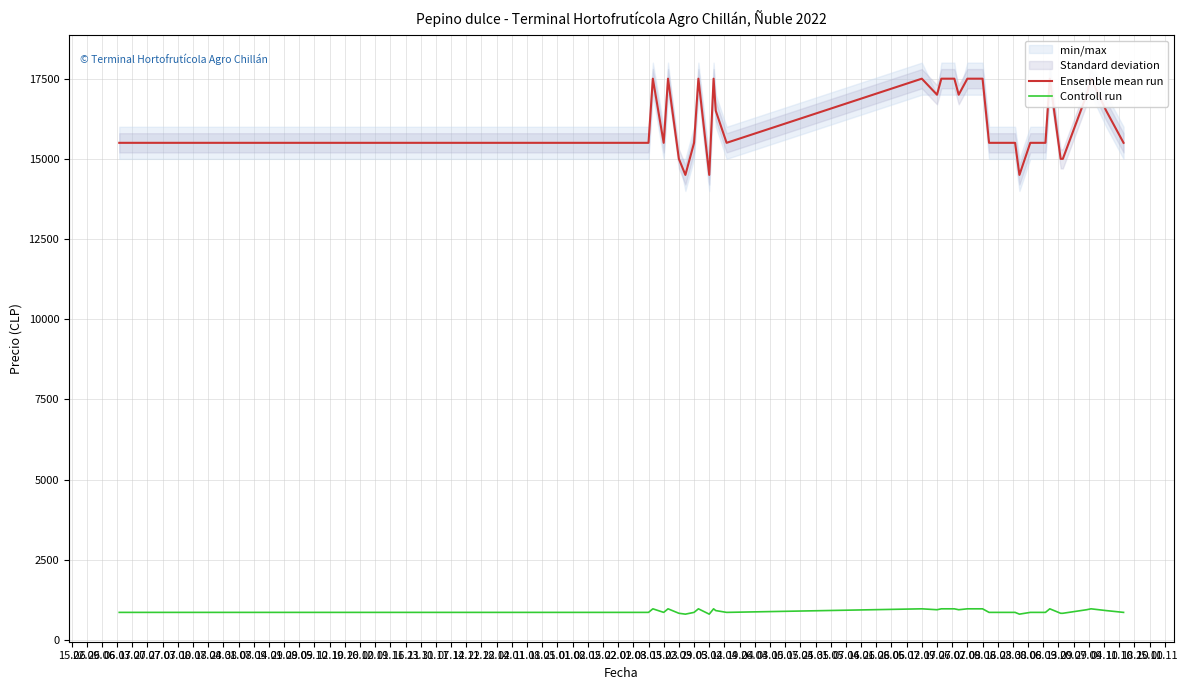

Is the value of Ensemble mean run at 07.12 greater than the value of Controll run at 30.11?

Yes